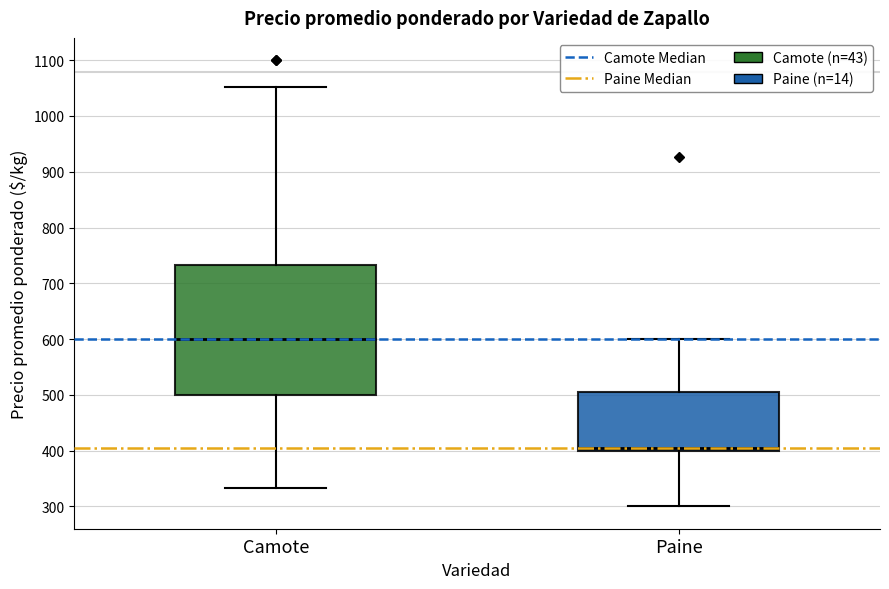

Which box's median line is the lowest?

Paine